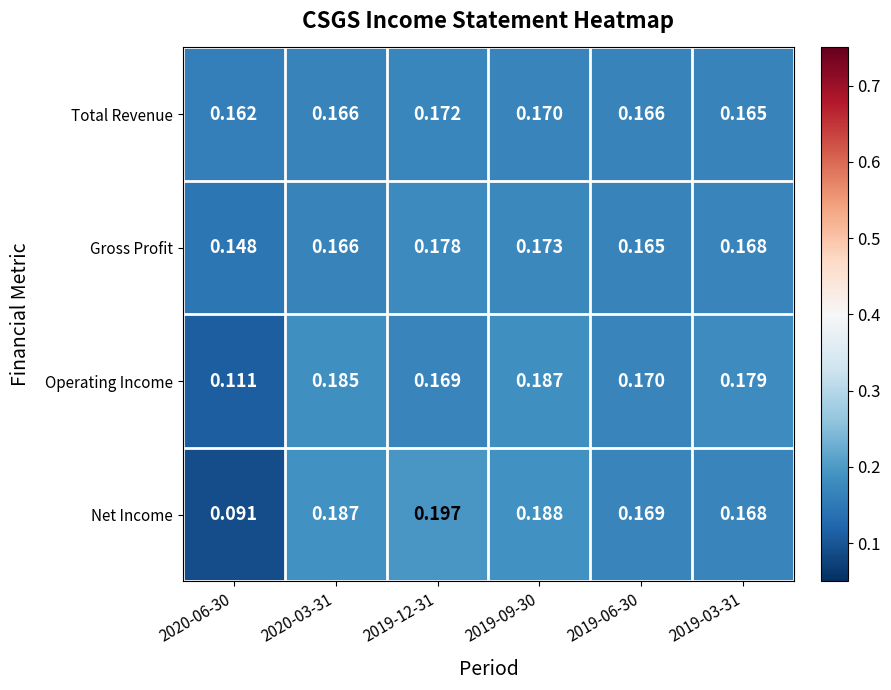

Is the value of Net Income at 2020-06-30 greater than the value of Total Revenue at 2019-09-30?

No